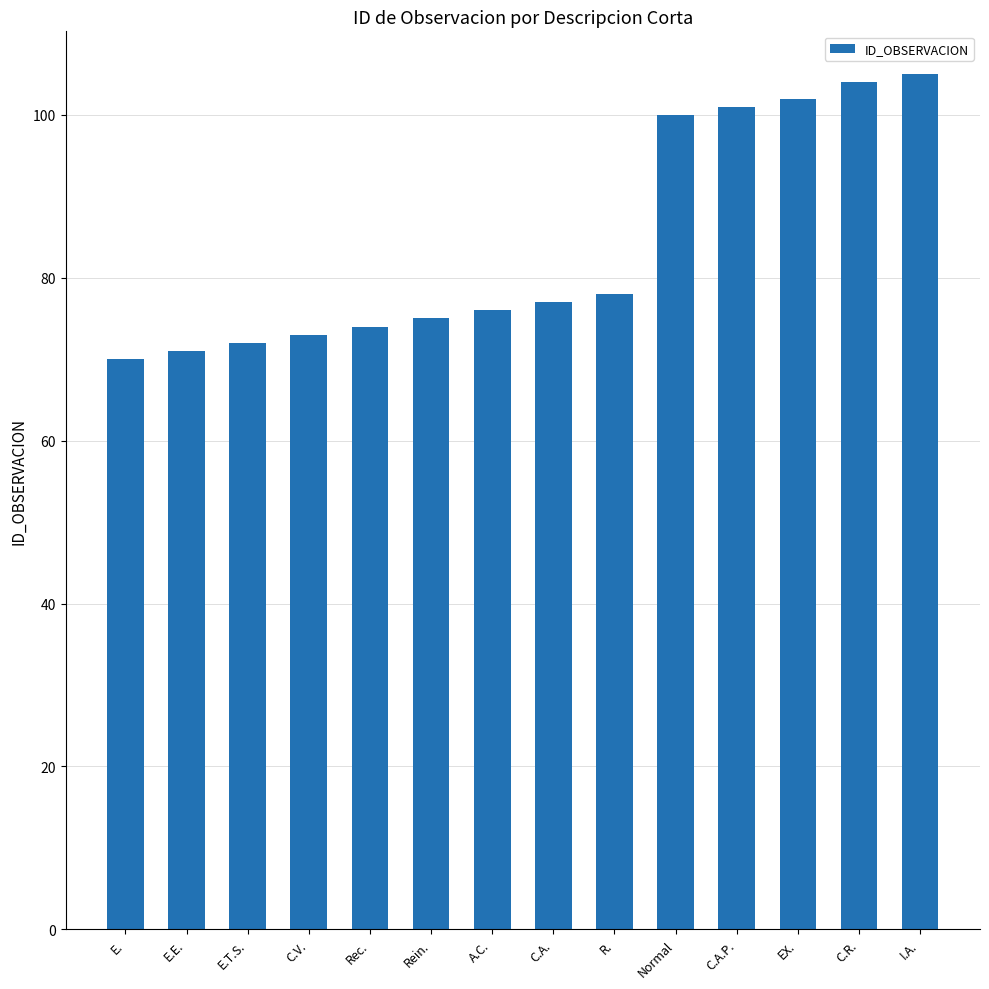

What position from the left is C.A.P.?

11